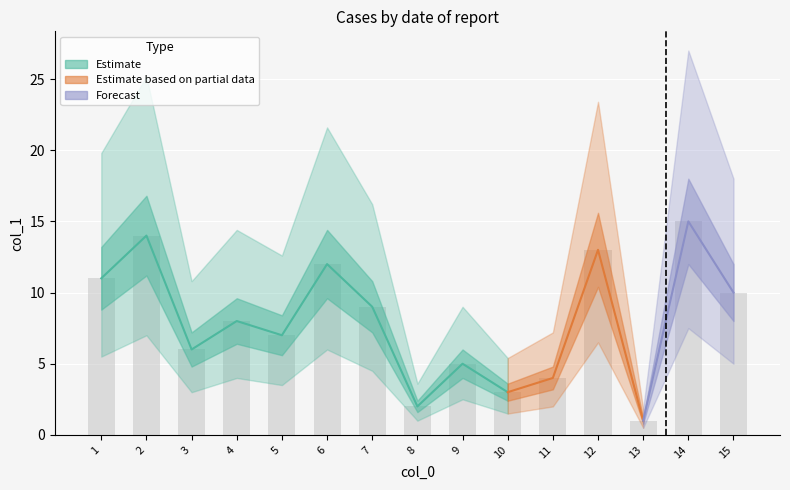

Rank the series at 6 from highest to lowest value.

Estimate_upper, Estimate, Estimate_lower